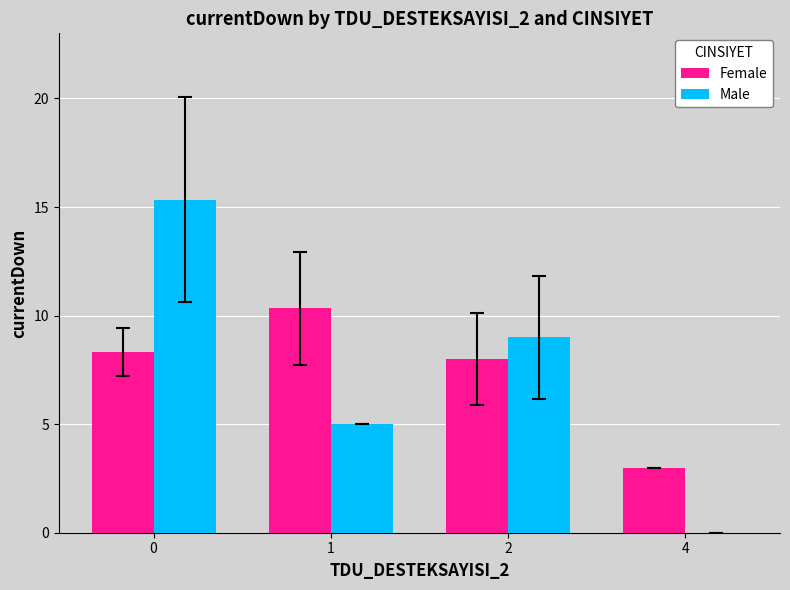

Reading left to right, extract all data points from this chart.

Female: 0=8.3	1=10.3	2=8.0	4=3.0
Male: 0=15.3	1=5.0	2=9.0	4=0.0